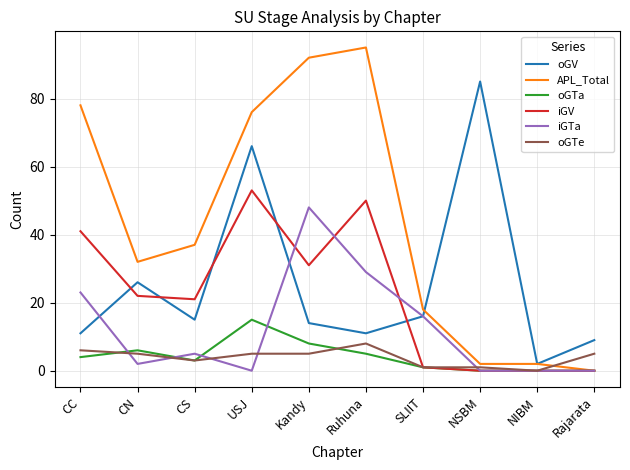

At which category does the chart reach its peak across all series?

Ruhuna